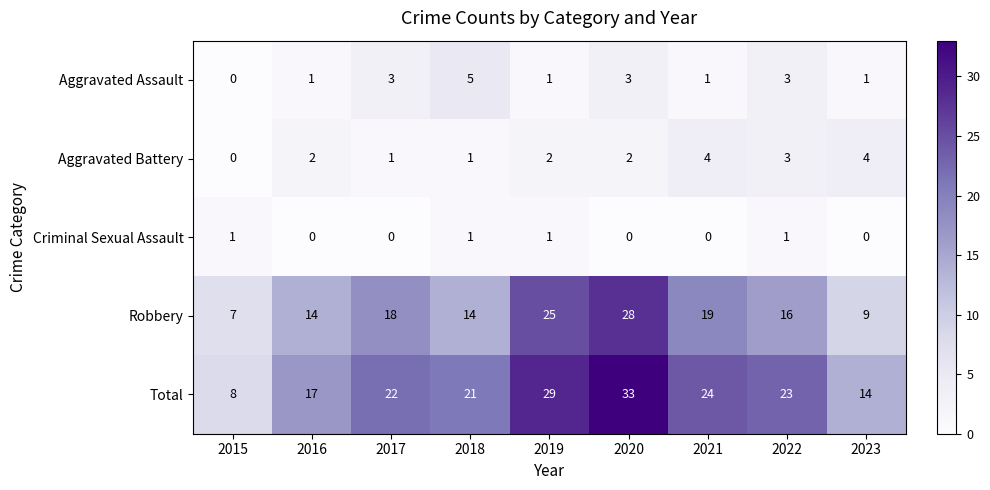

Which series has the widest spread of values?

Total